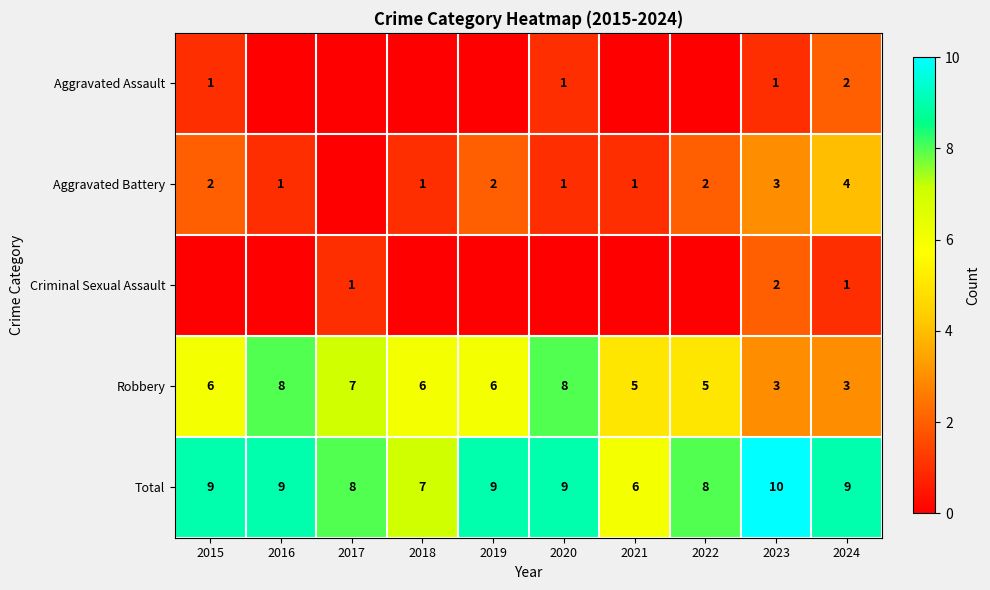

What is the maximum value for Robbery?

8